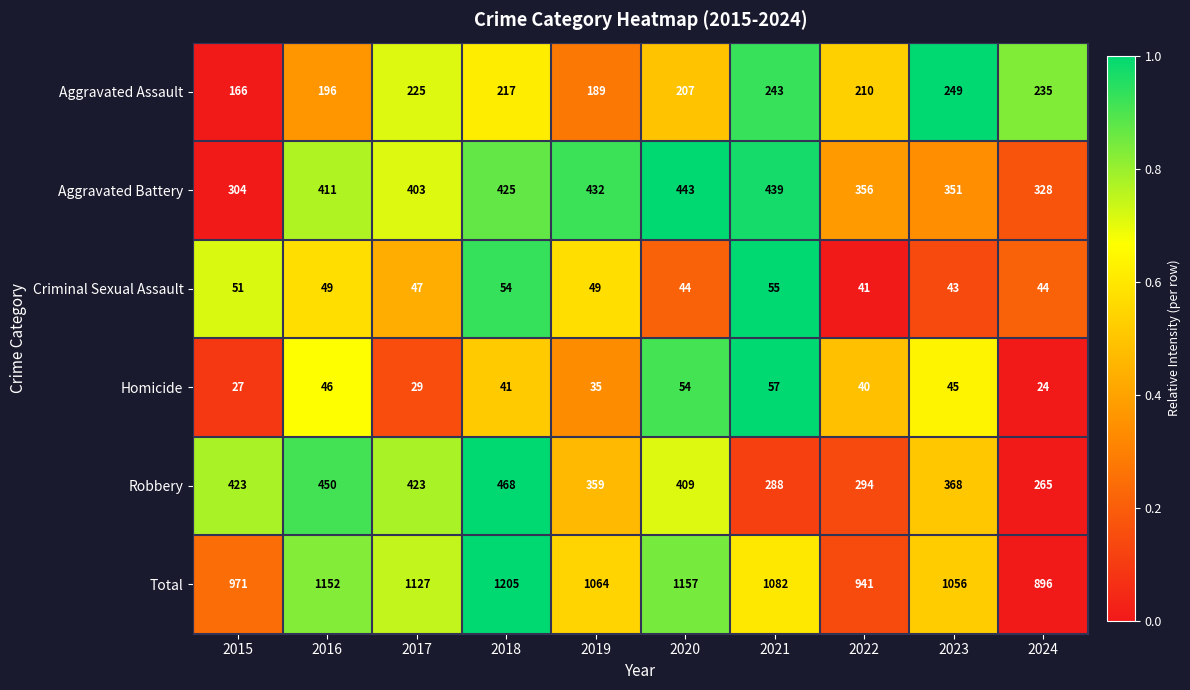

What value does the Robbery series have at 2016, to the nearest 10?

450